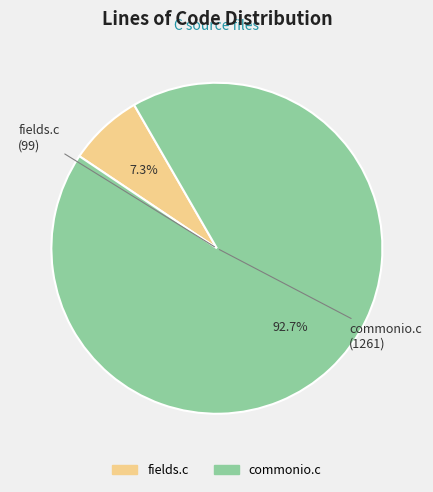

True or false: commonio.c accounts for 93% of the total.

True